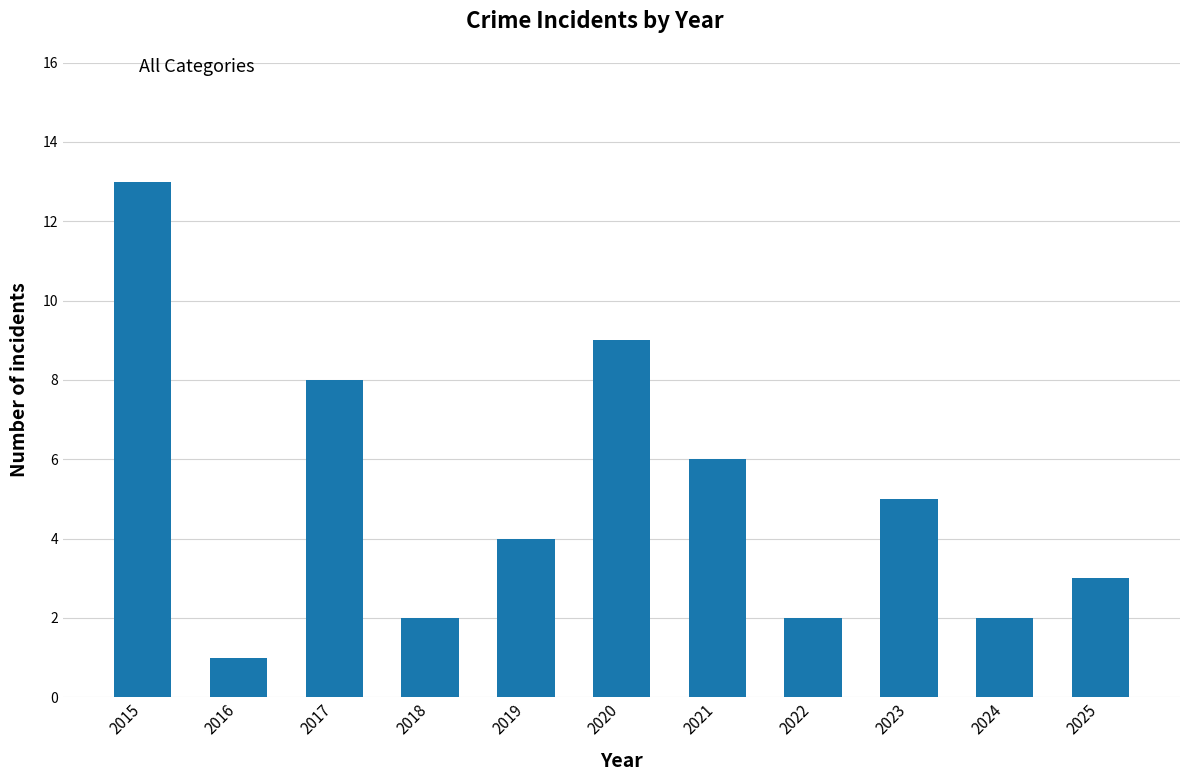

What is the difference between the maximum and minimum values?

12